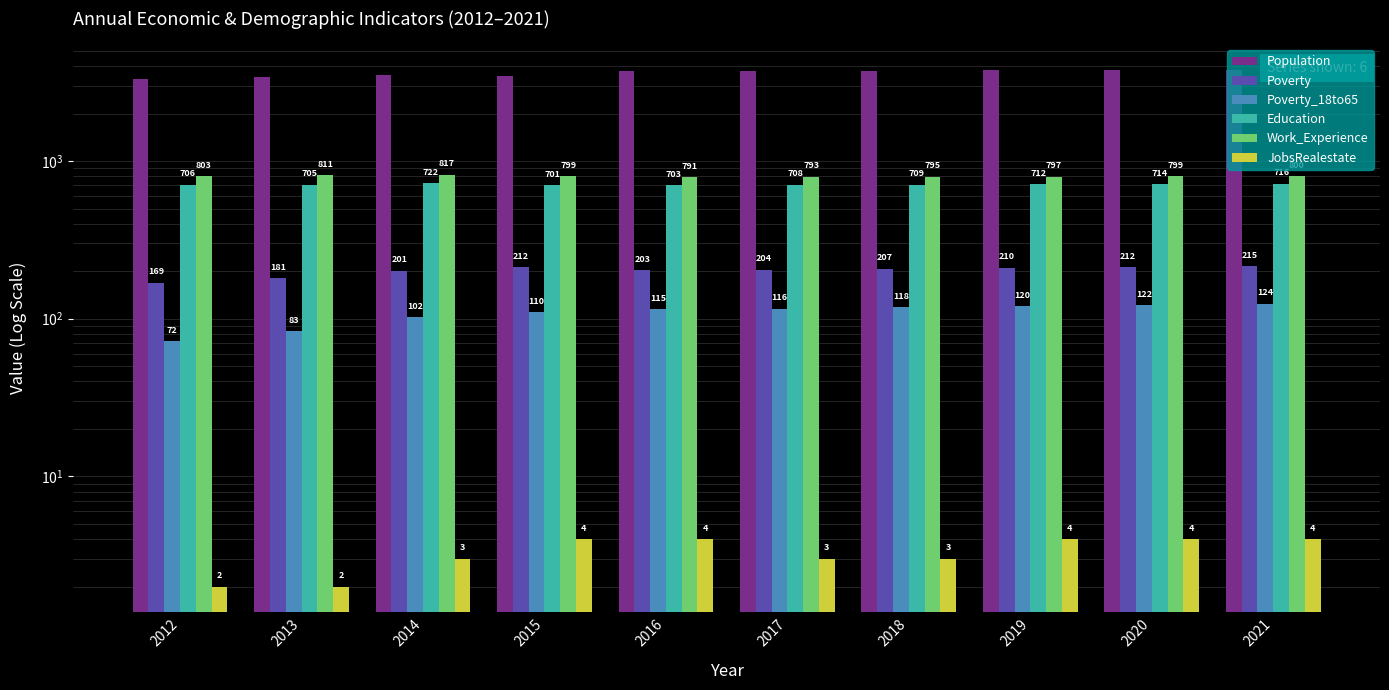

At which label is Education closest to 711?

2019